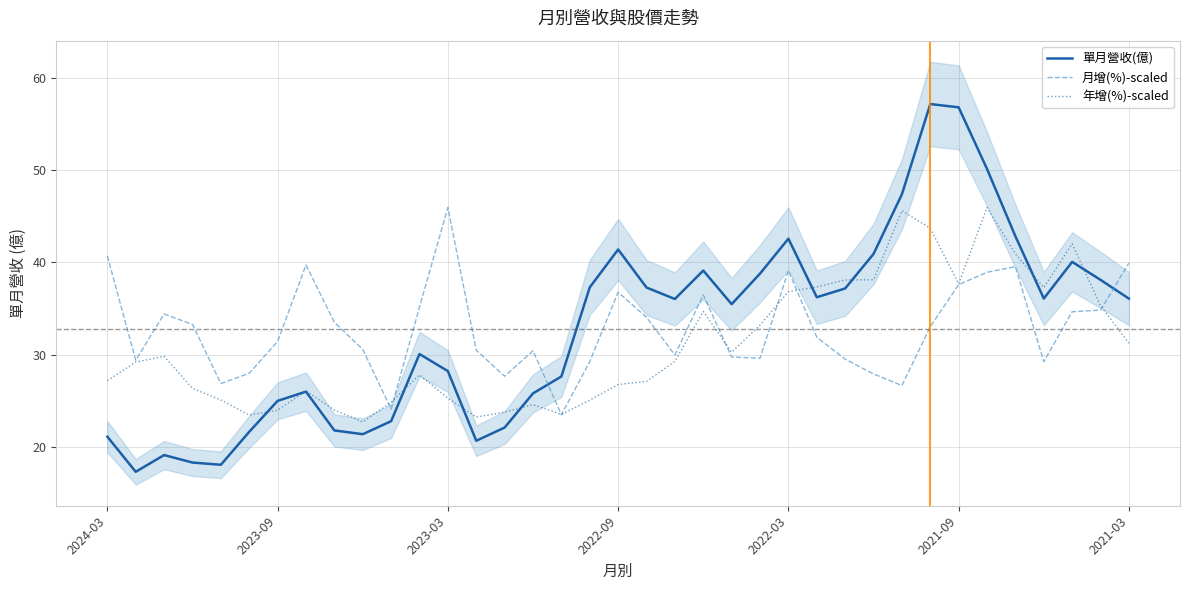

What is the spread (max minus min) of values at 25?

5.4